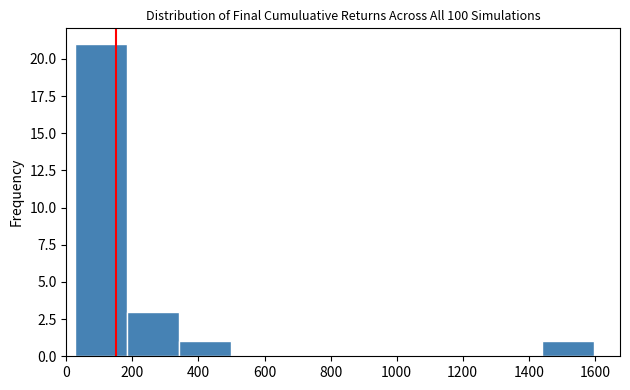

What is the height of the bar covering 20 to 180 on the x-axis? Neither the bar edges nor the heights are printed on the chart, so give them approximately, as read against the axes.

21